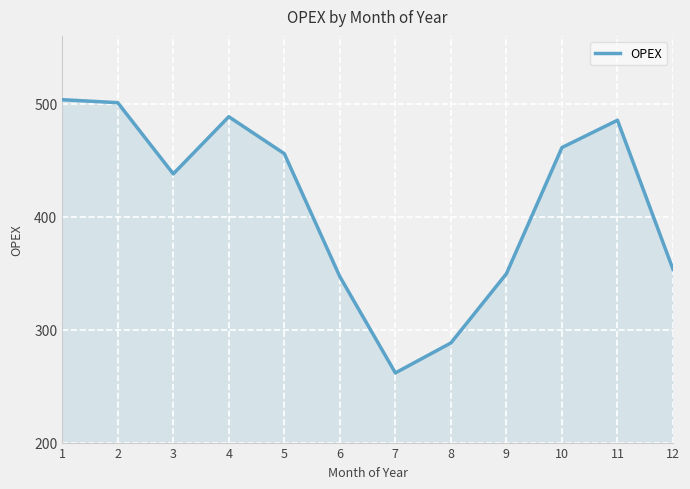

What is the approximate value at 4?

488.5